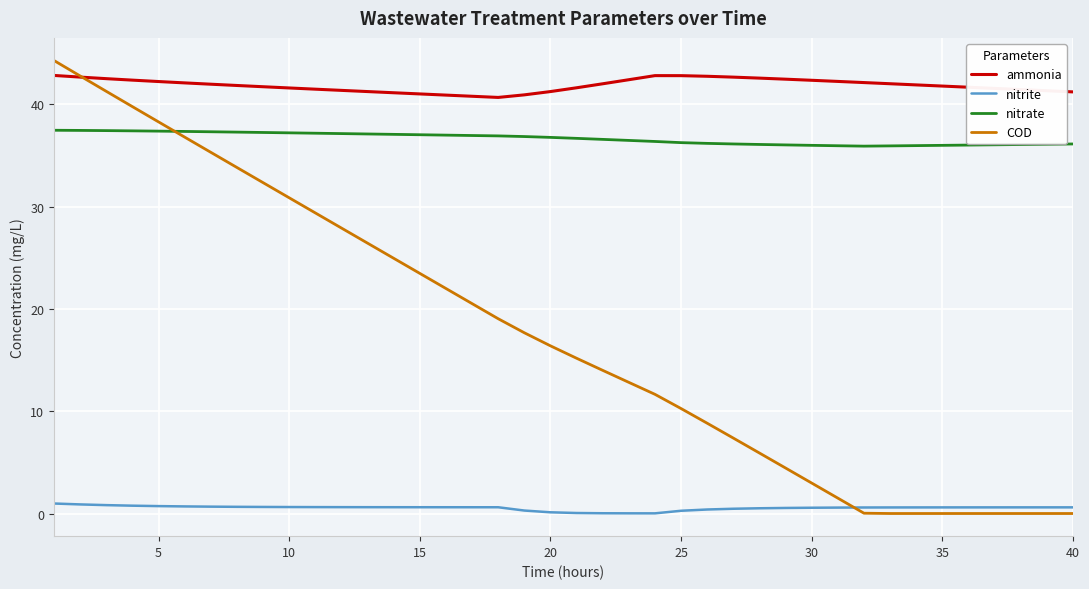

Which series has the largest range (max minus min)?

COD